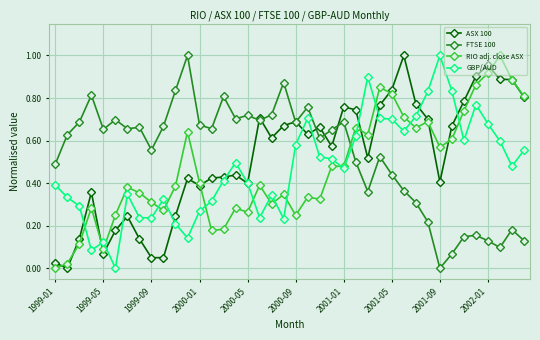

How many times do GBP/AUD and FTSE 100 cross each other?

1